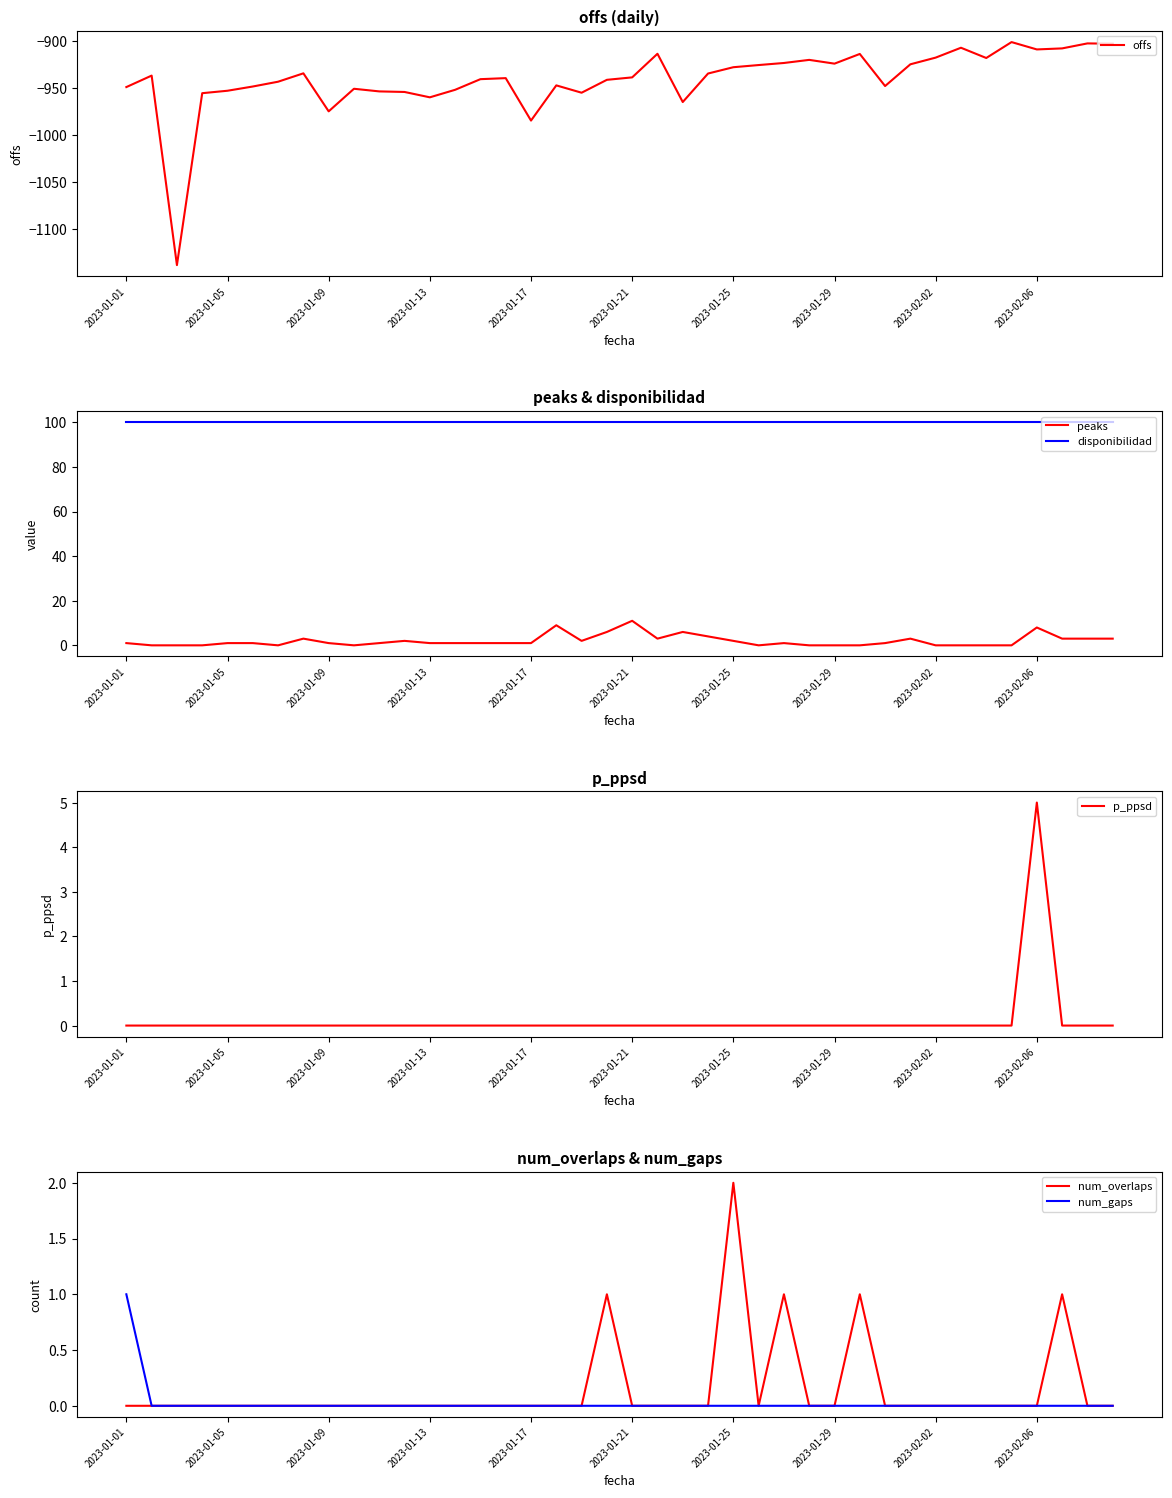

What is the highest value of the disponibilidad series?

100